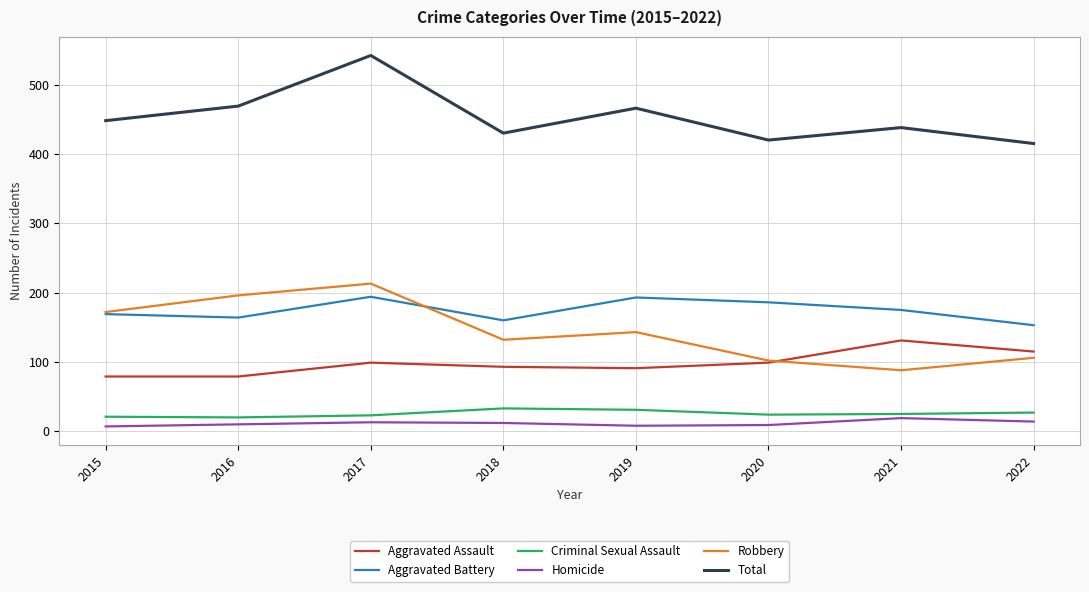

What is the total value across all series at 2017?

1084